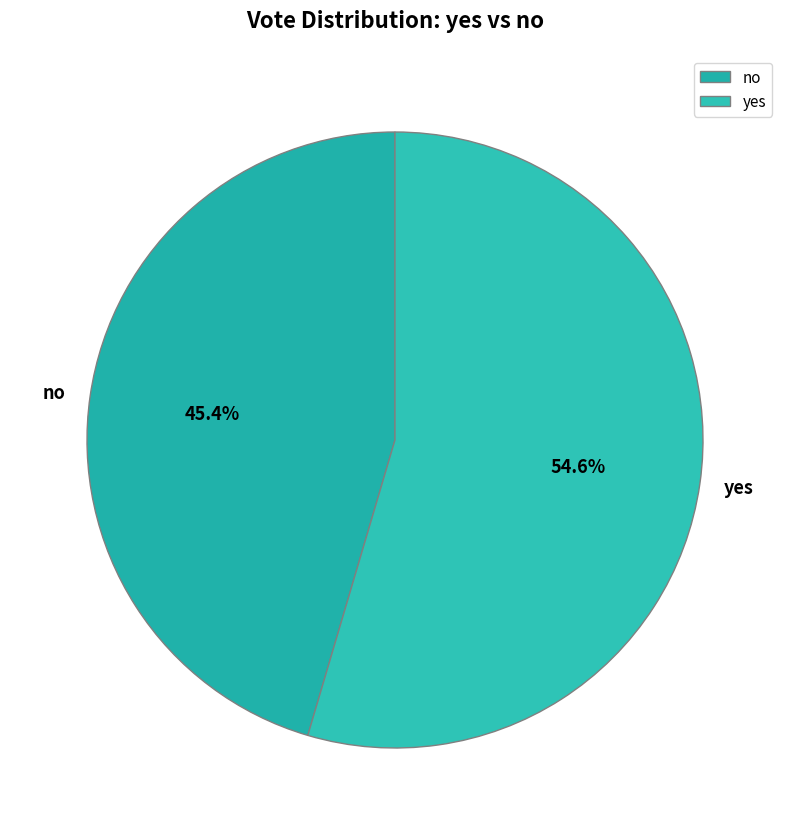

Does any single category account for the majority?

Yes